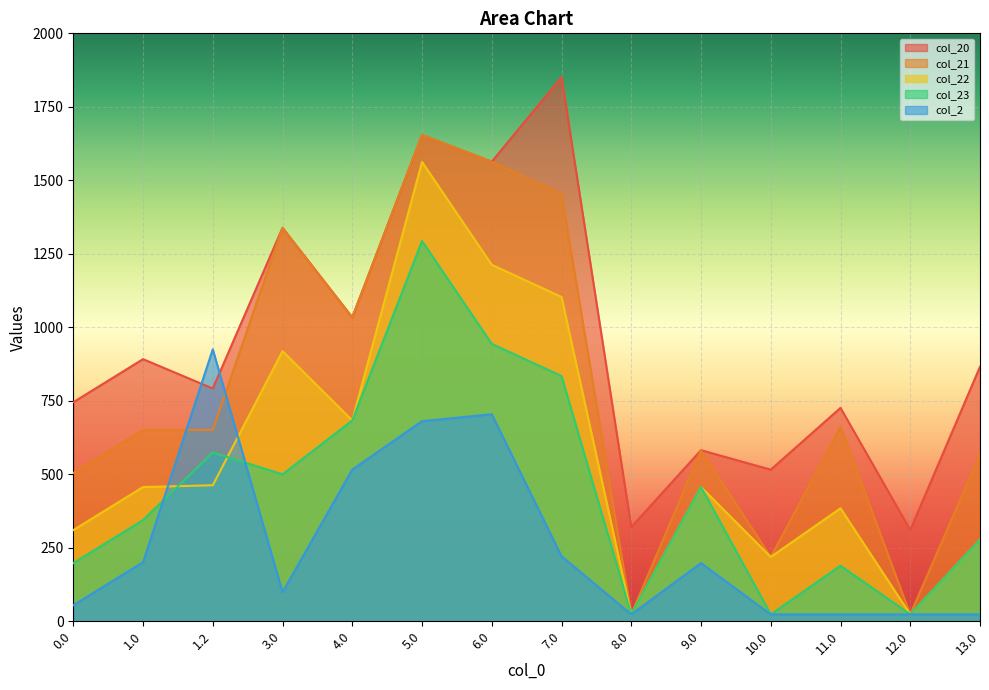

What is the value of the col_21 point at the 2nd from the left?

650.9